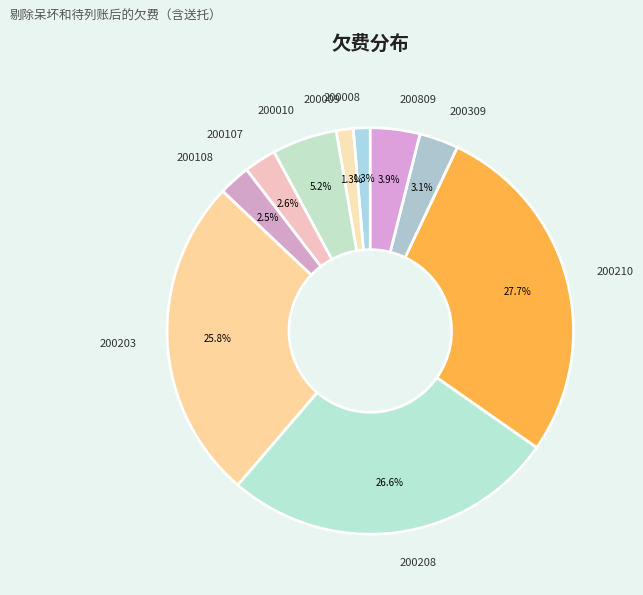

What percentage do 200009 and 200107 together represent?

3.9%